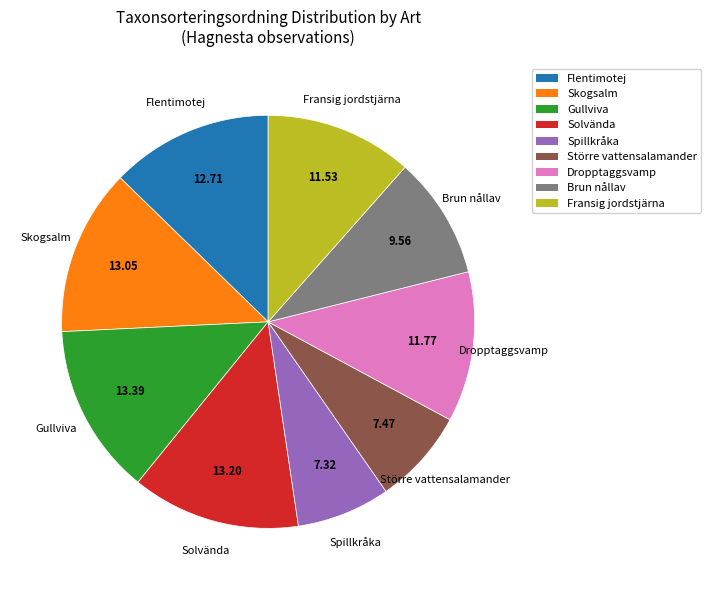

Approximately how many times larger is the value at Gullviva compared to Brun nållav?

1.4